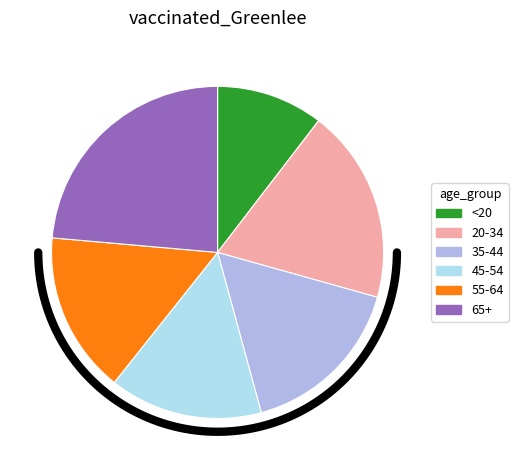

True or false: 35-44 accounts for 16% of the total.

True